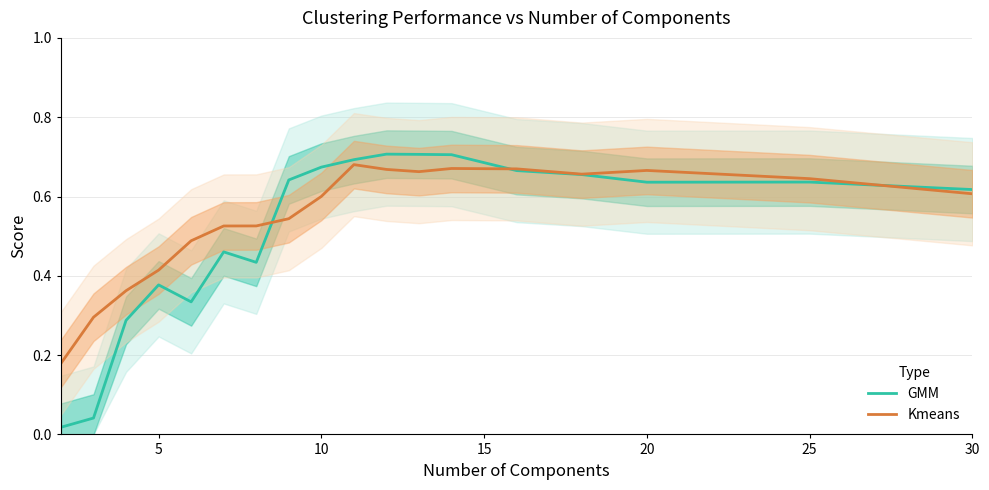

The Kmeans series shows 0.6 at 10. True or false?

True